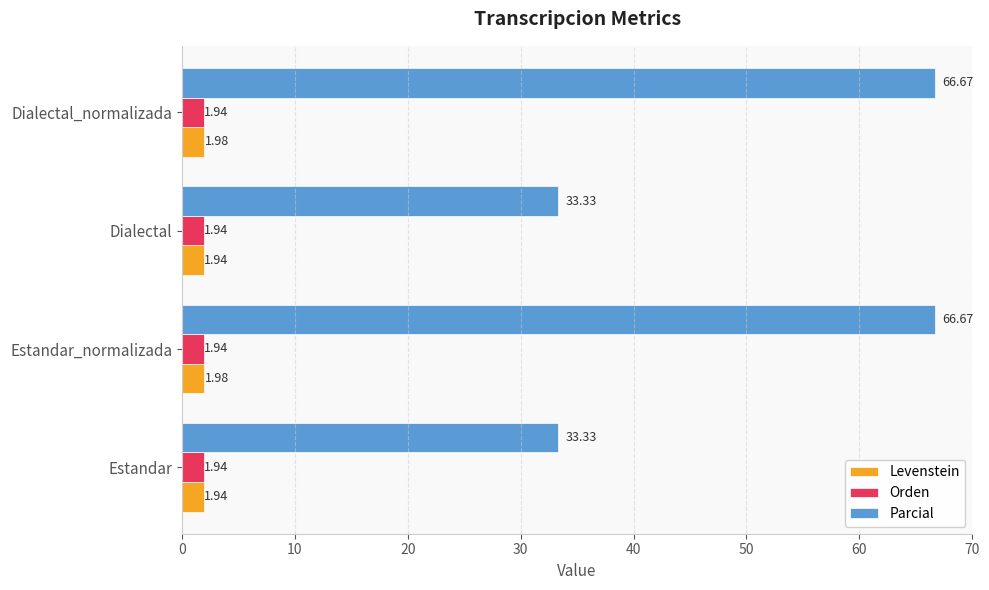

Which series changed the most between Estandar and Dialectal_normalizada?

Parcial